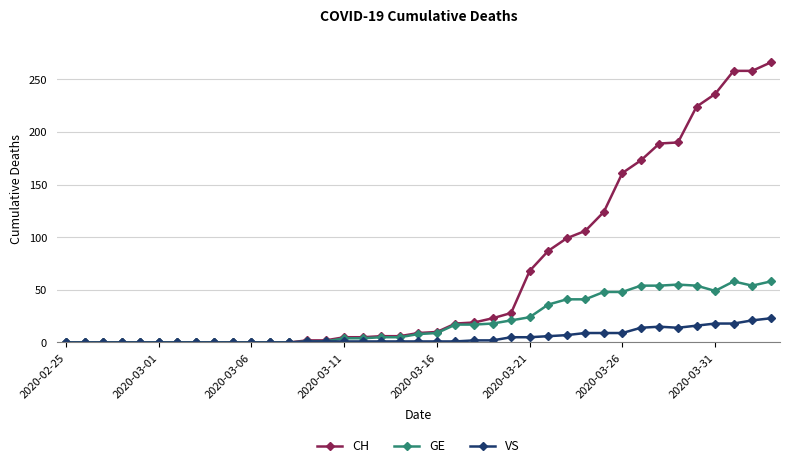

At how many categories does at least one series exceed 181?

7